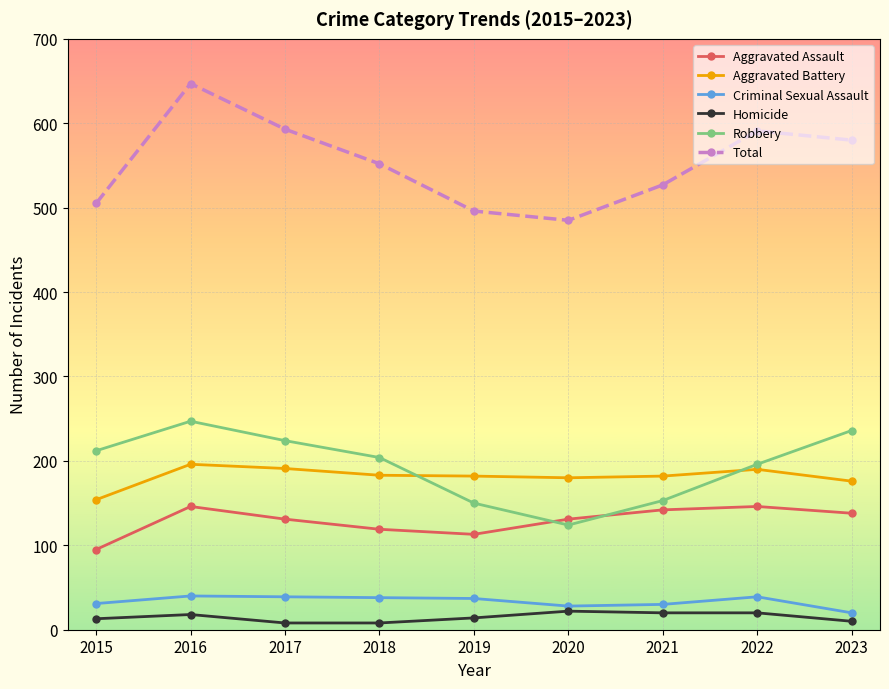

Is it true that Robbery equals 204 at 2018?

True